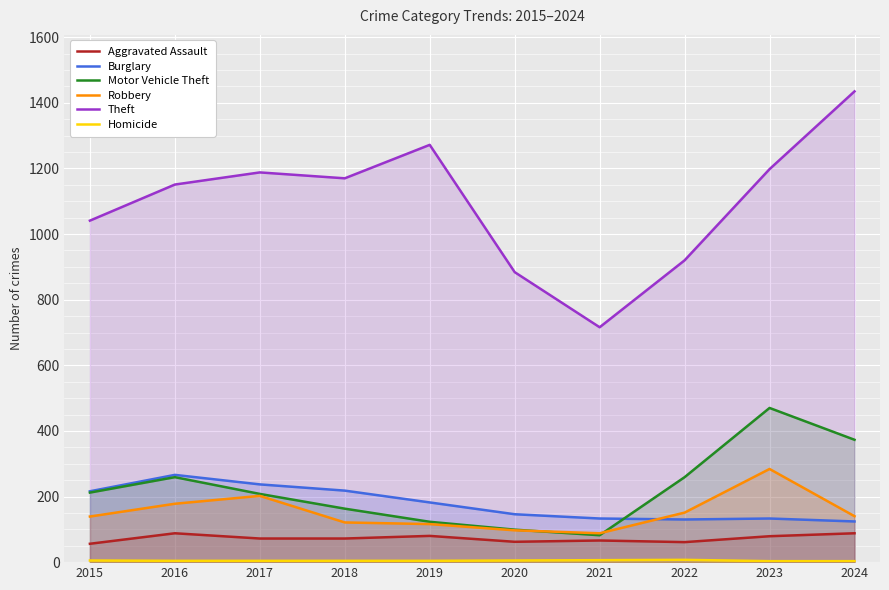

The value of Aggravated Assault at 2023 is 79. True or false?

True